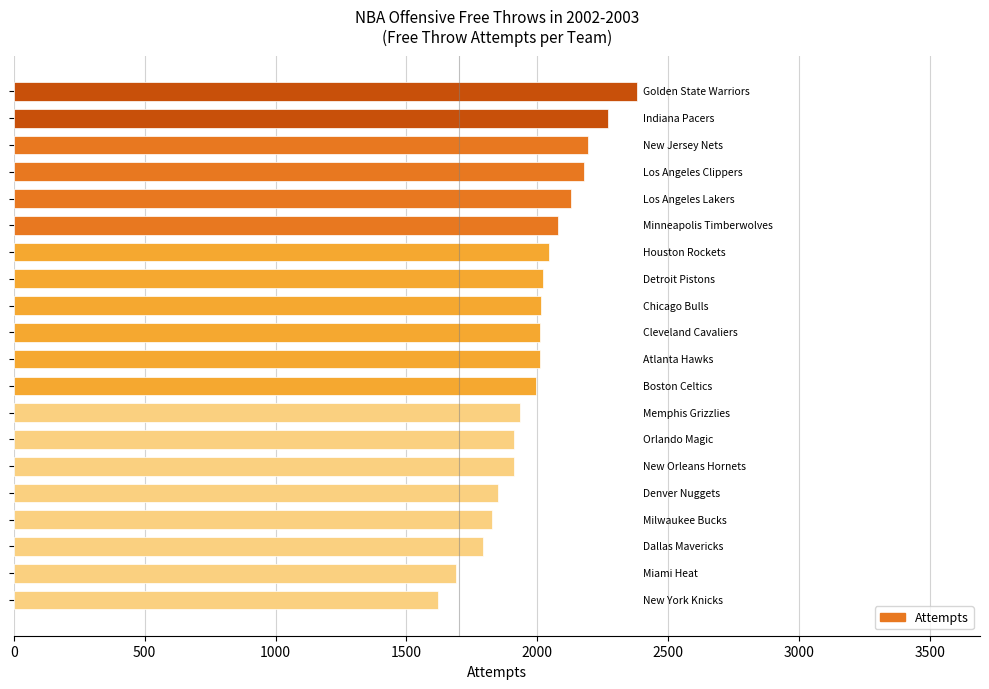

Does the chart contain any negative values?

No